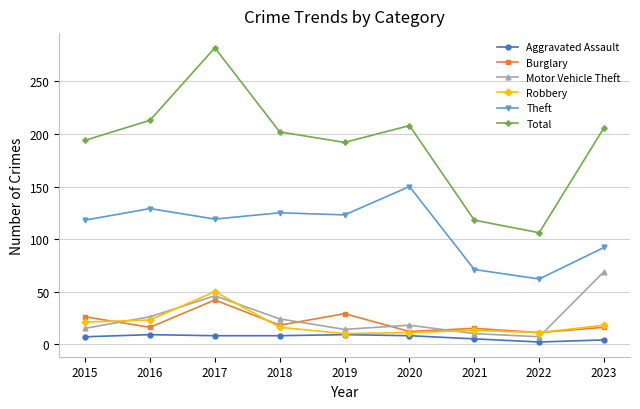

Count the number of categories in the chart.

9